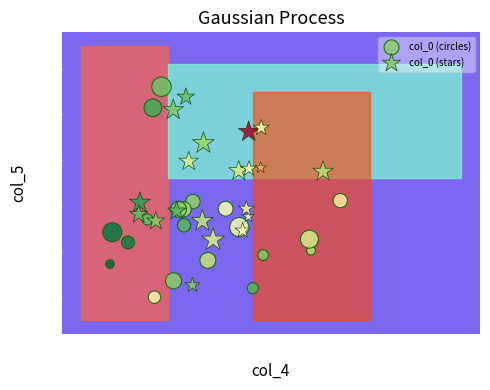

Which series reaches the minimum Y coordinate?

col_0 (circles)